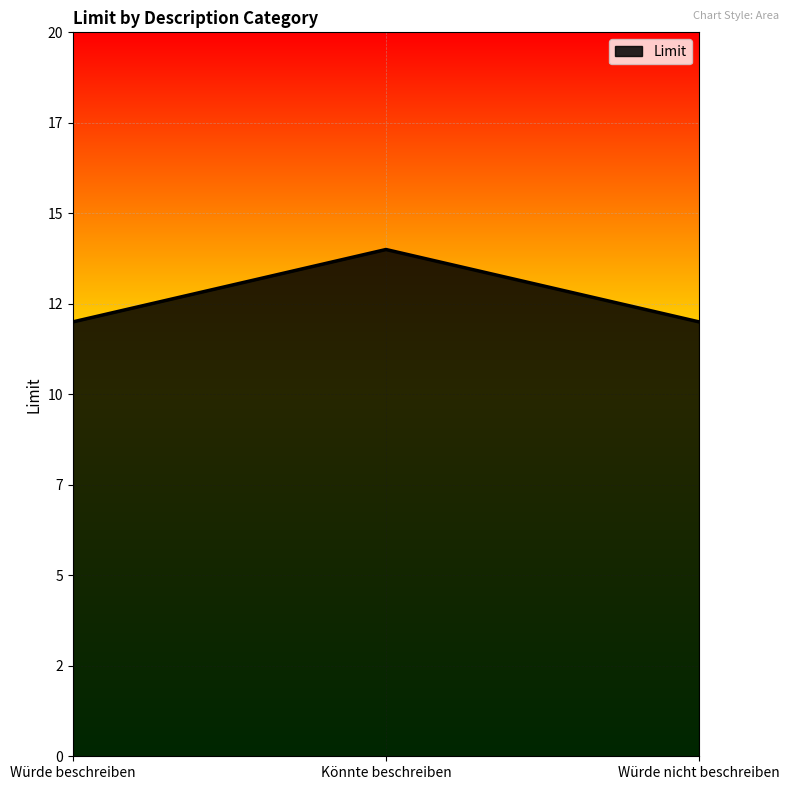

Reading left to right, what are all the values shown in this chart?

Würde beschreiben=12	Könnte beschreiben=14	Würde nicht beschreiben=12